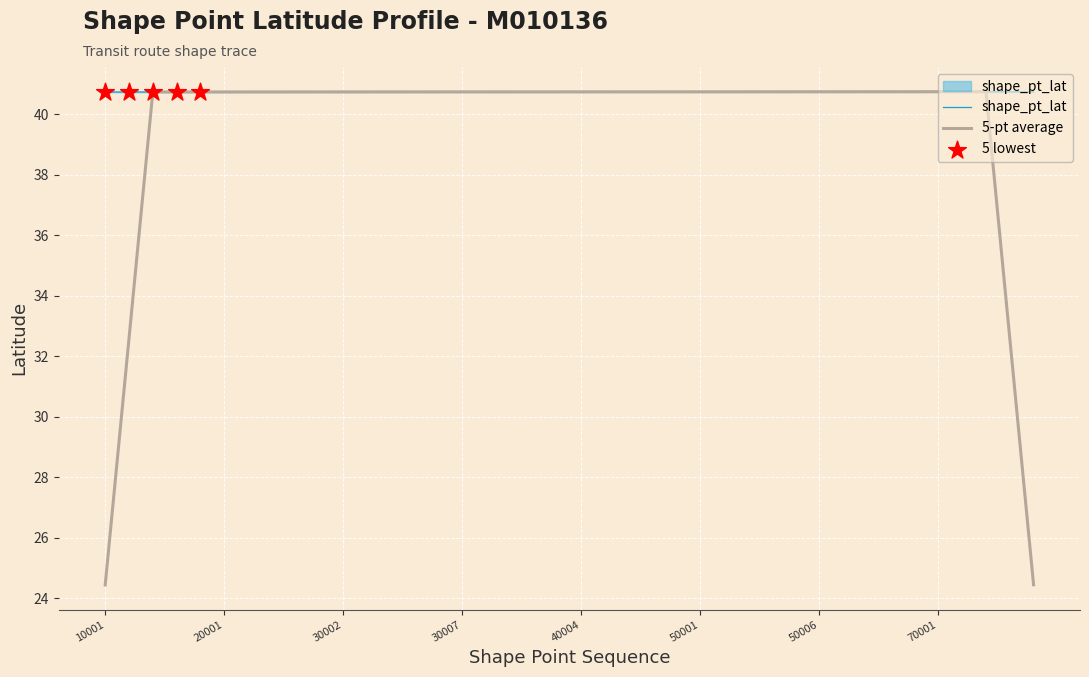

Which series has the largest range (max minus min)?

5-pt average